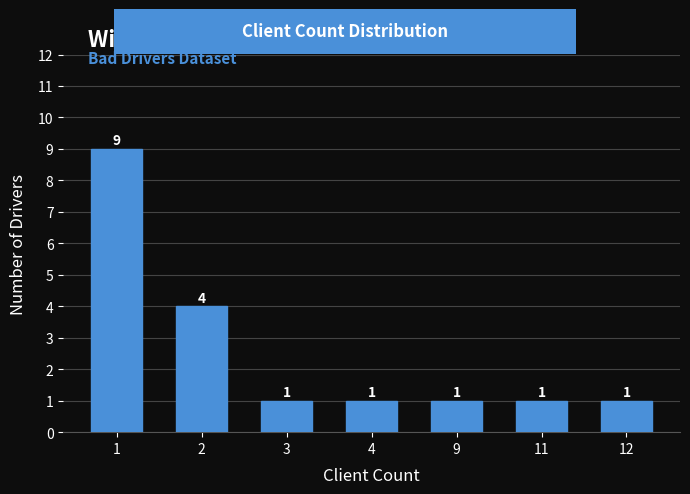

Reading right to left, list all the values displayed in this chart.

1	1	1	1	1	4	9